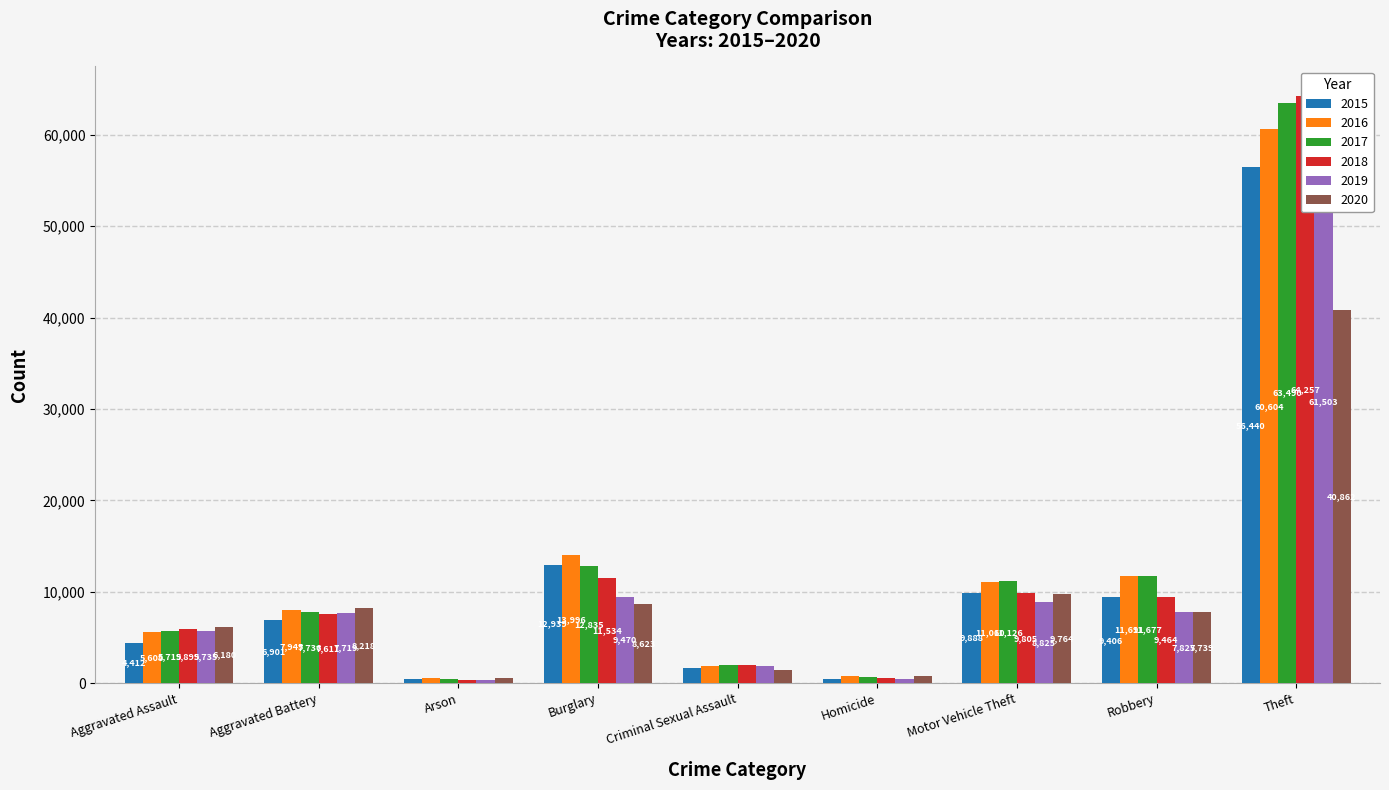

List the series in order of their peak value, highest first.

2018, 2017, 2019, 2016, 2015, 2020